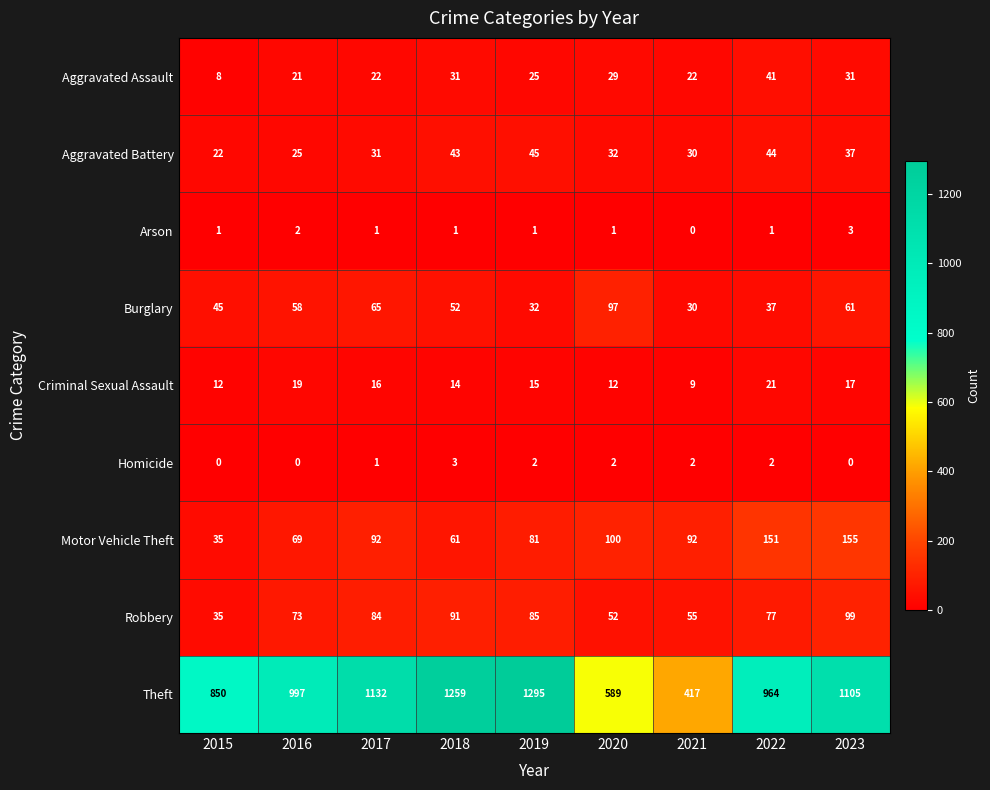

Count the number of data series in this chart.

9